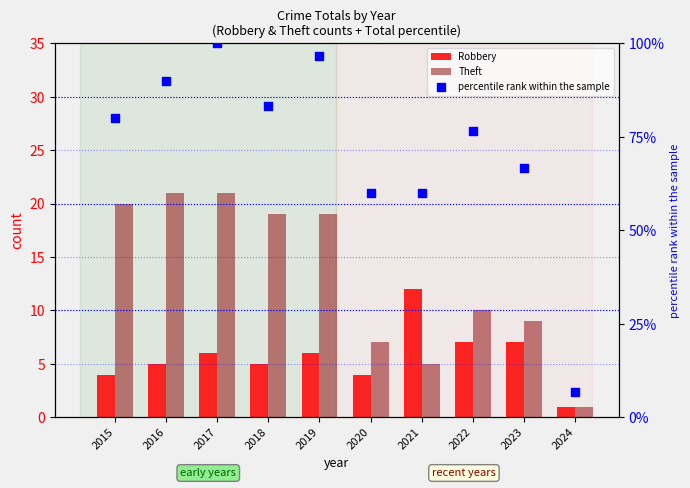

Which series reaches the minimum Y coordinate?

Robbery